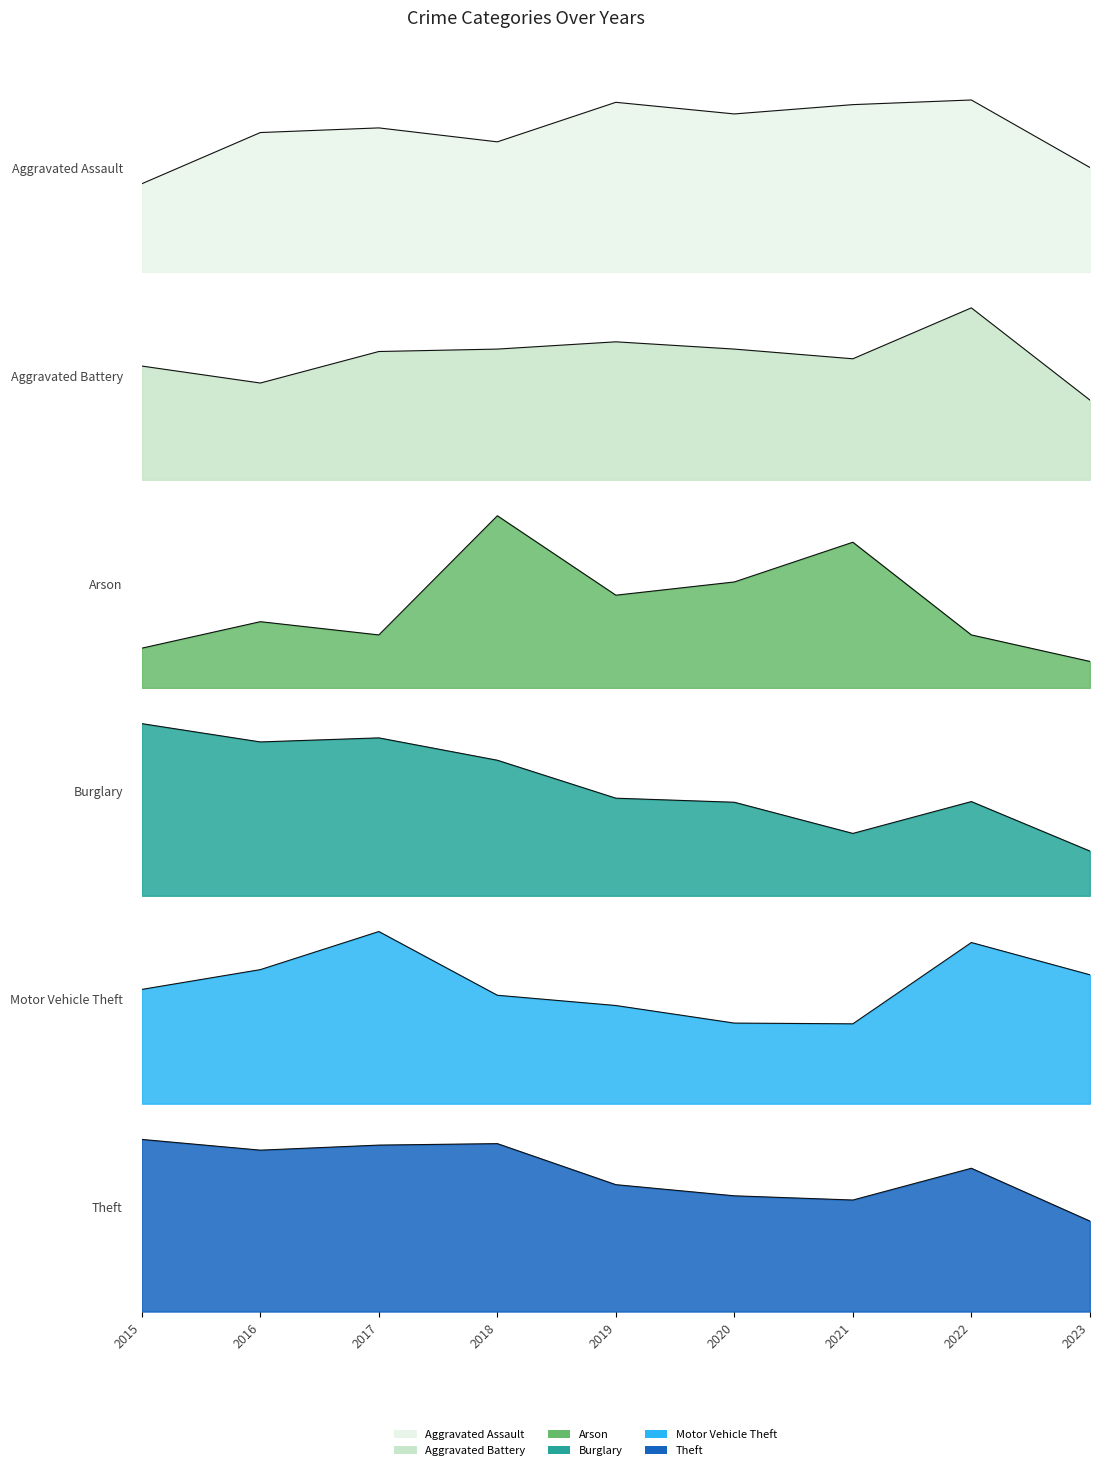

Between which two adjacent categories do Burglary and Motor Vehicle Theft first intersect?

2016 and 2017